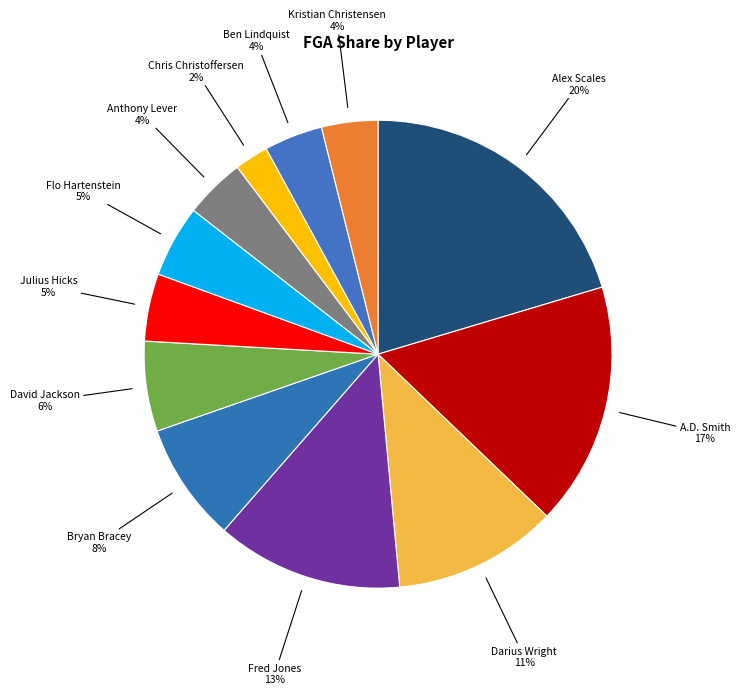

To the nearest percent, what is the difference between the largest and smallest slice percentages?

18%